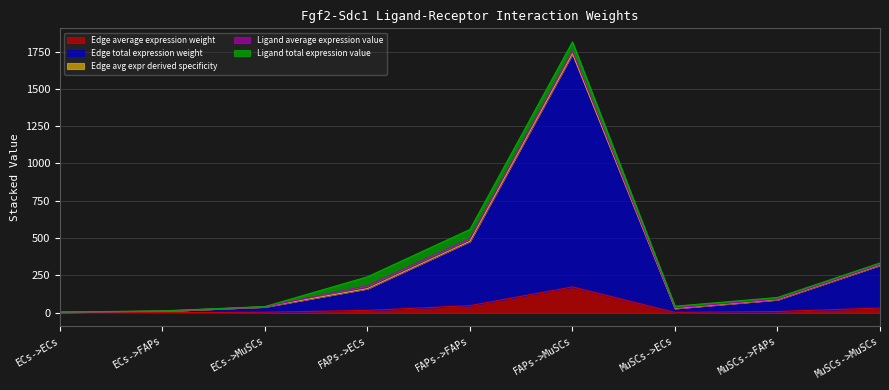

Between MuSCs->FAPs and ECs->ECs, which is larger?

MuSCs->FAPs